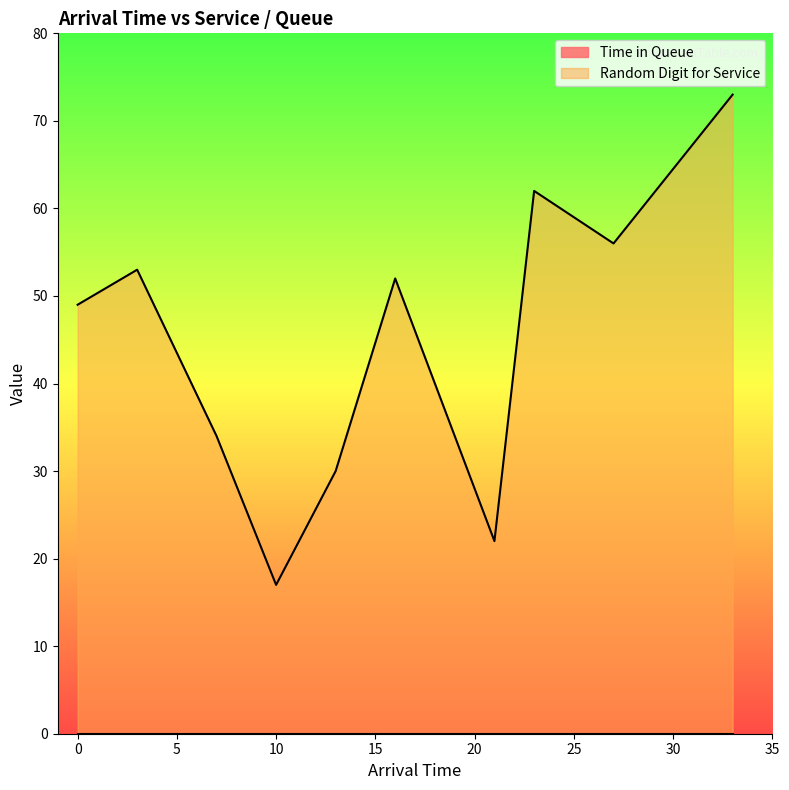

What is the difference between the second highest and second lowest values?

40